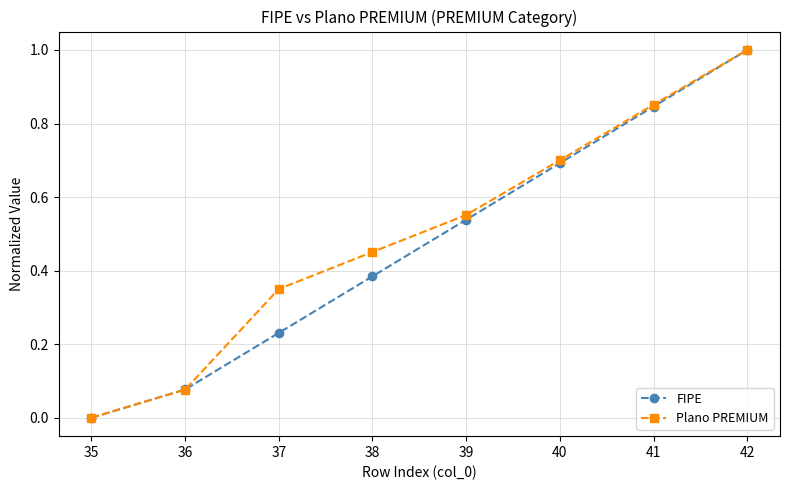

The value of FIPE at 35 is 0.0. True or false?

True